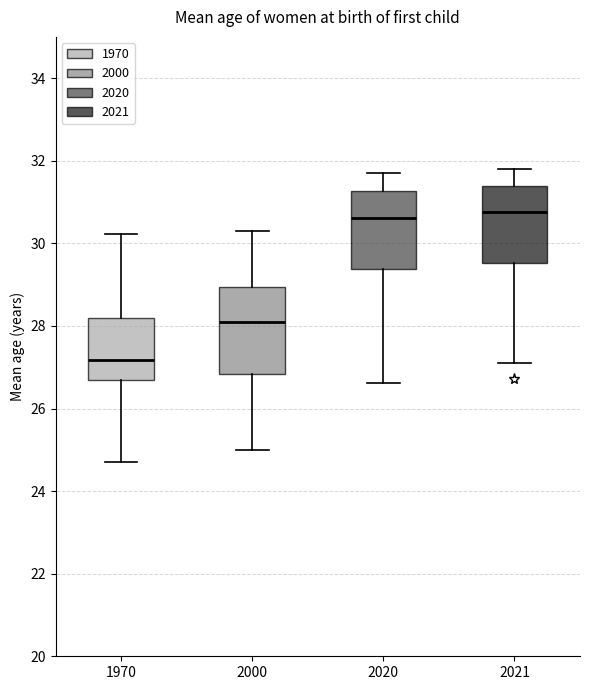

Which box is the tallest, from its lower edge to its upper edge?

2000